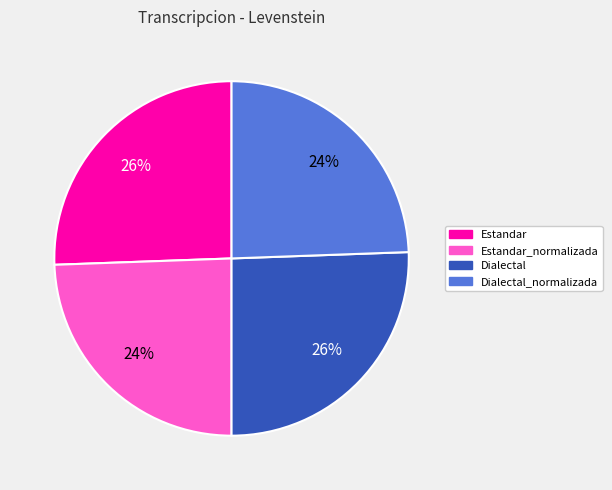

Count the number of slices in the pie.

4